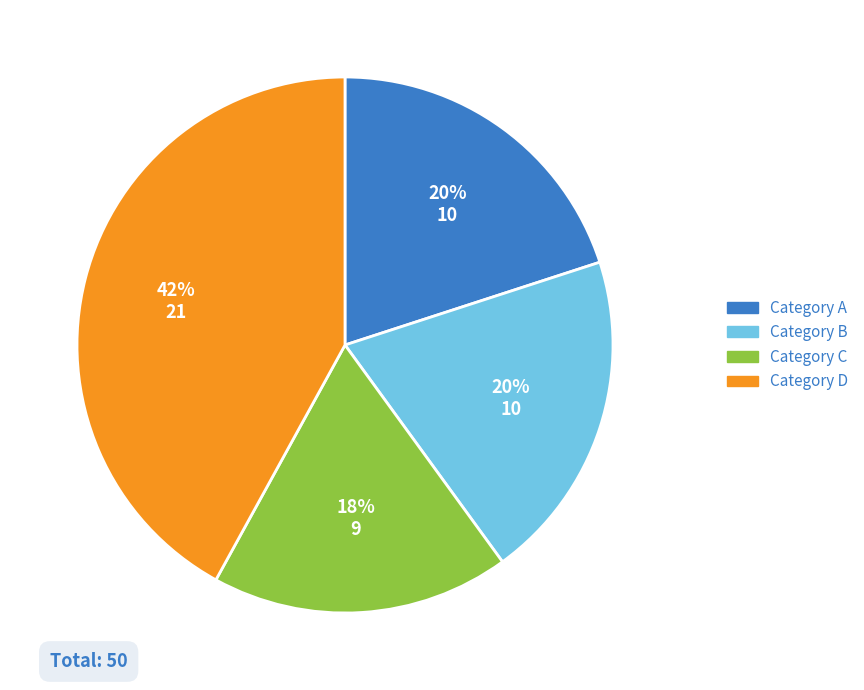

To the nearest percent, what is the difference between the largest and smallest slice percentages?

24%